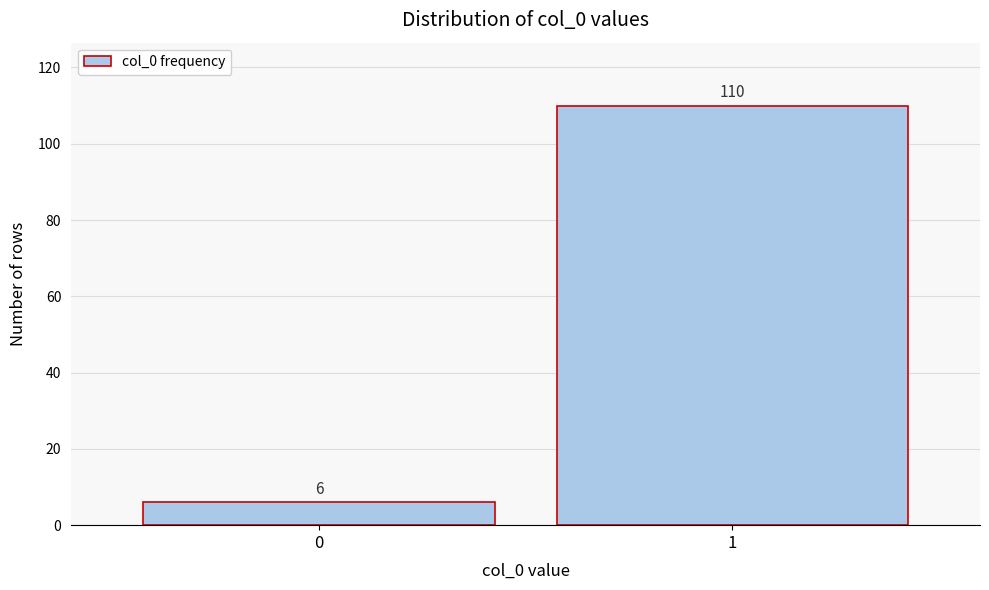

Reading left to right, extract all data points from this chart.

6	110